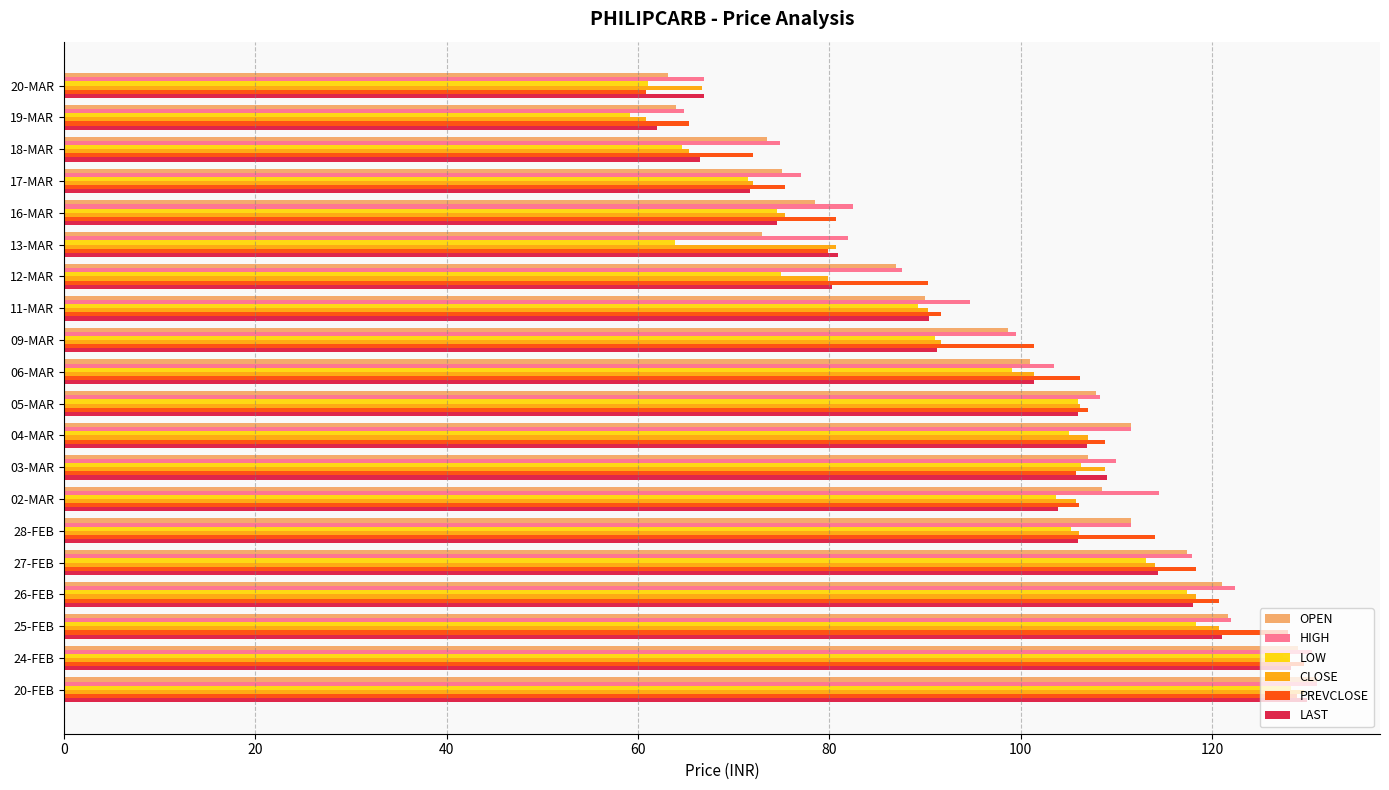

What is the total value across all series at 02-MAR?

642.5